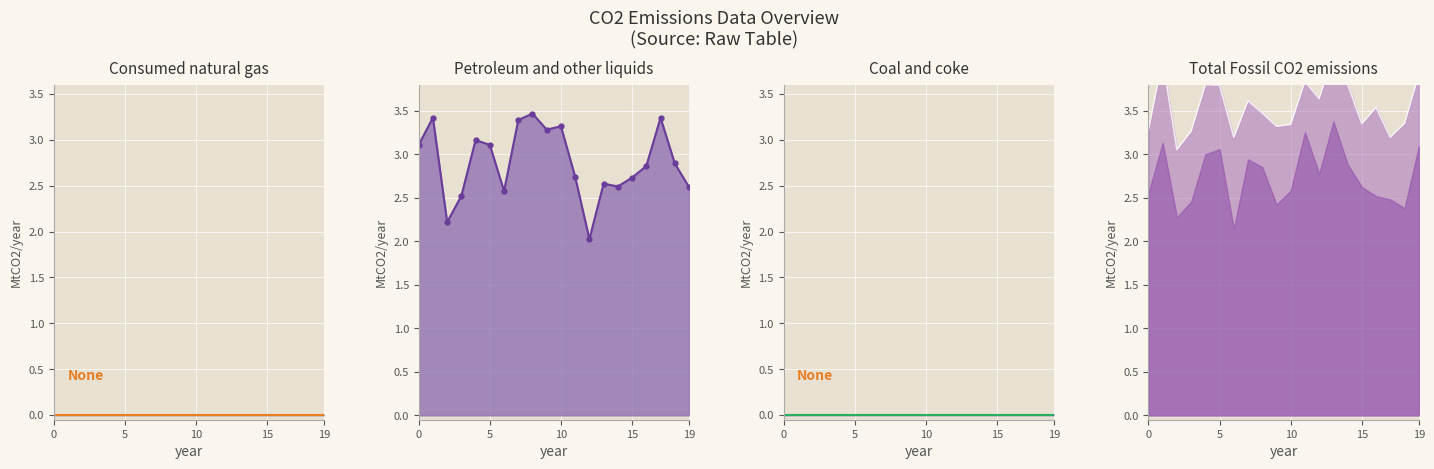

What is the maximum value for Total line?

4.1